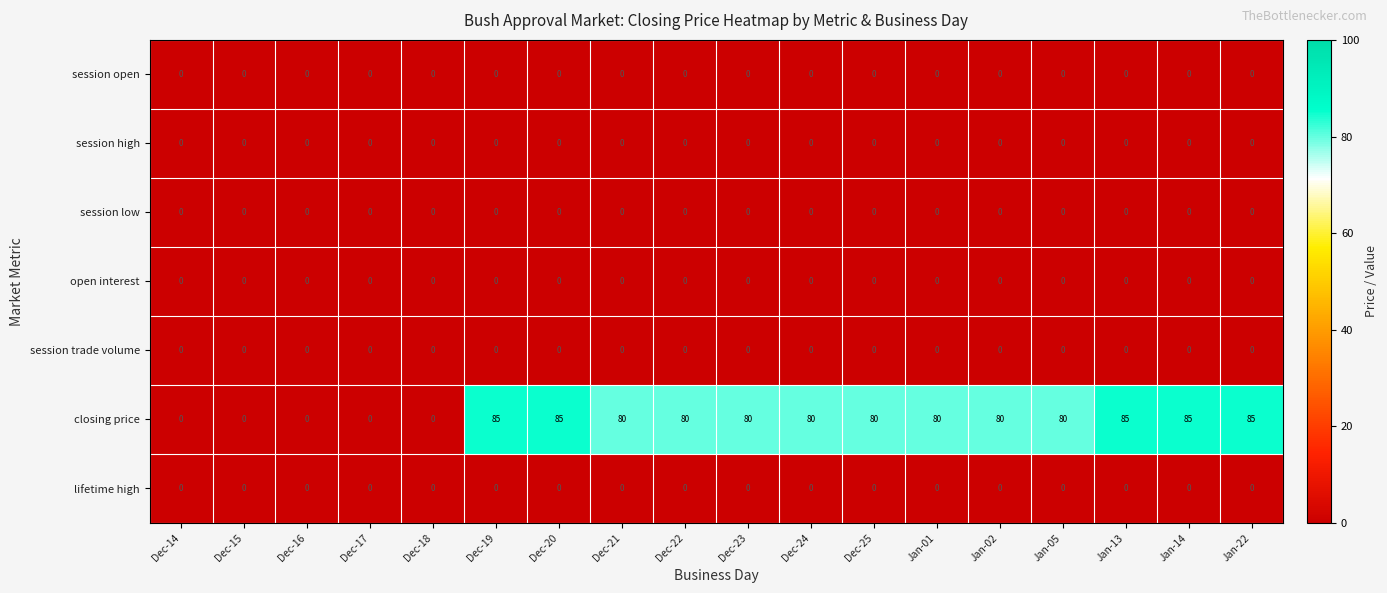

What is the spread (max minus min) of values at Jan-22?

85